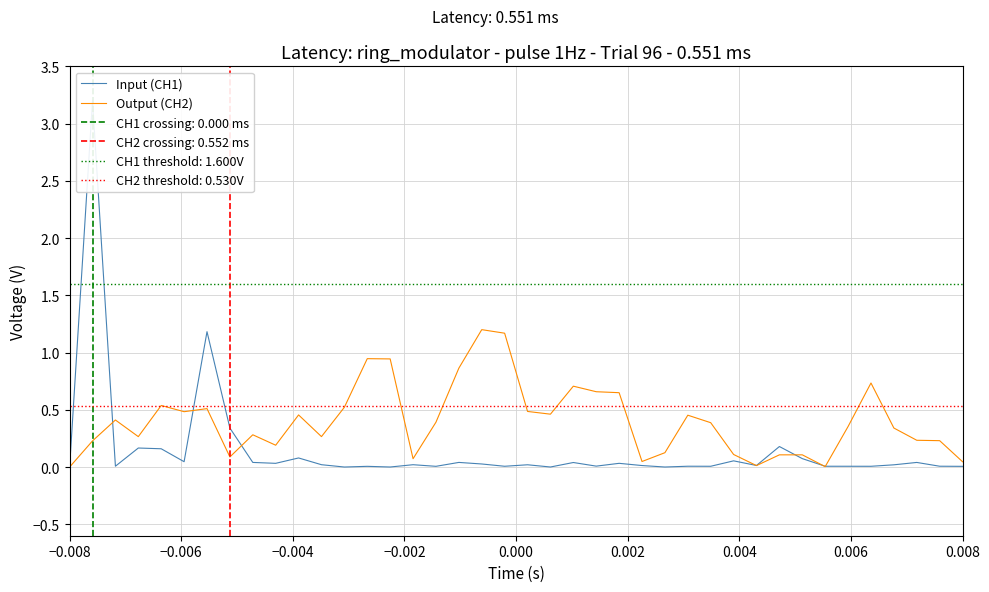

What is the highest value of the Output (CH2) series?

1.2